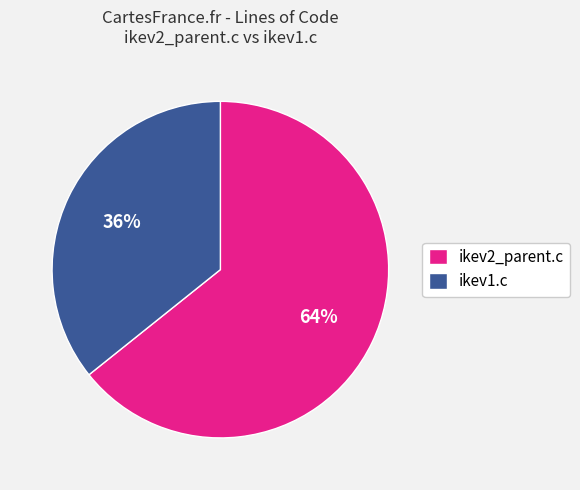

To the nearest percent, what percentage of the pie is ikev2_parent.c?

64%